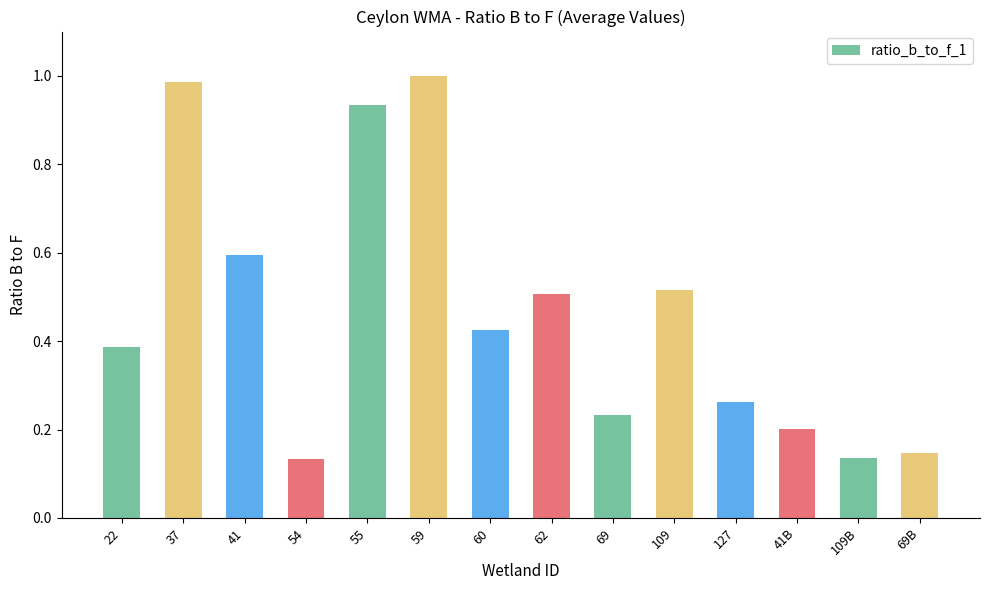

What is the change in value from 55 to 127?

-0.7